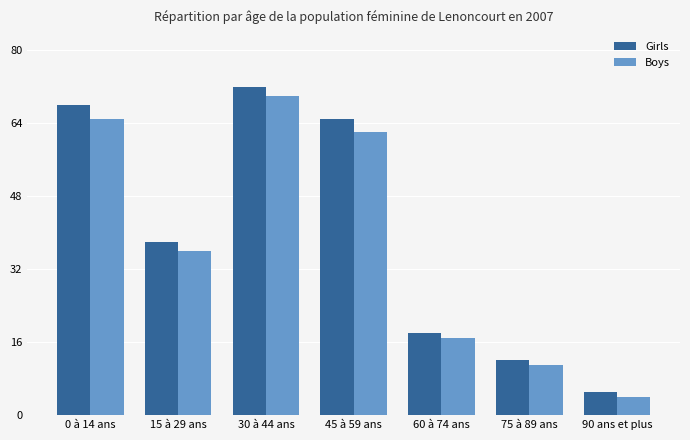

What are all the series names shown in the legend?

Girls, Boys